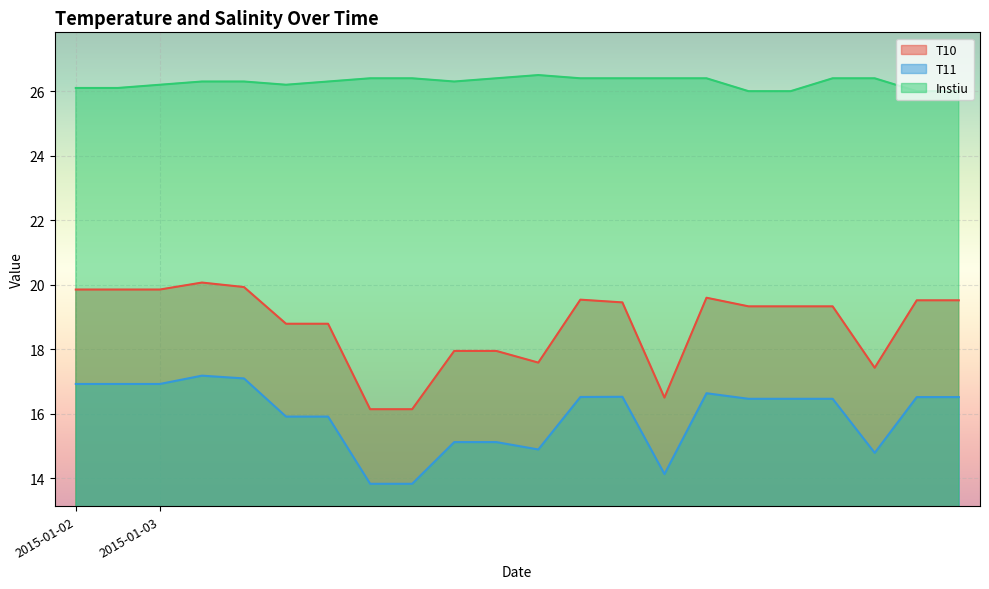

What is the total value across all series at 2015-01-03?

63.0